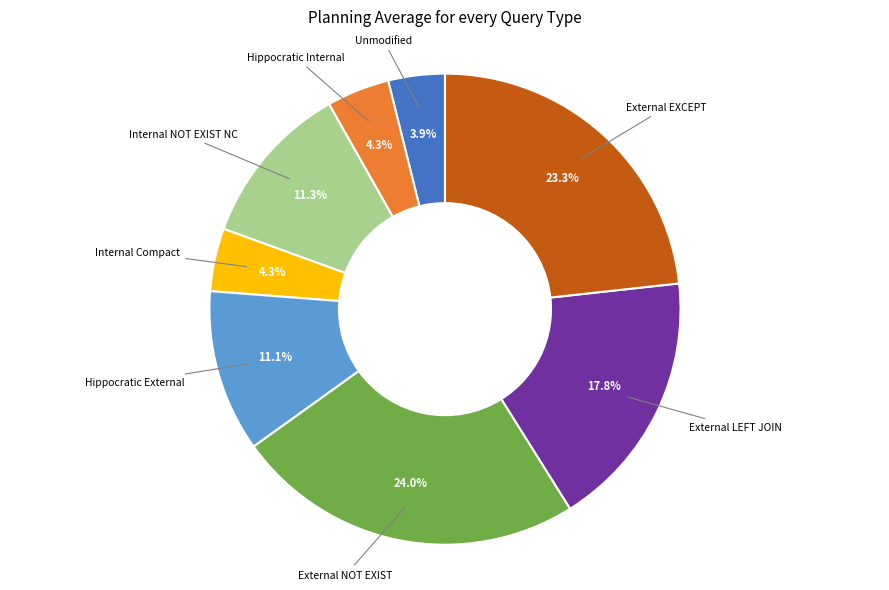

What is the ratio of the value at Hippocratic External to the value at Internal NOT EXIST NC?

1.0